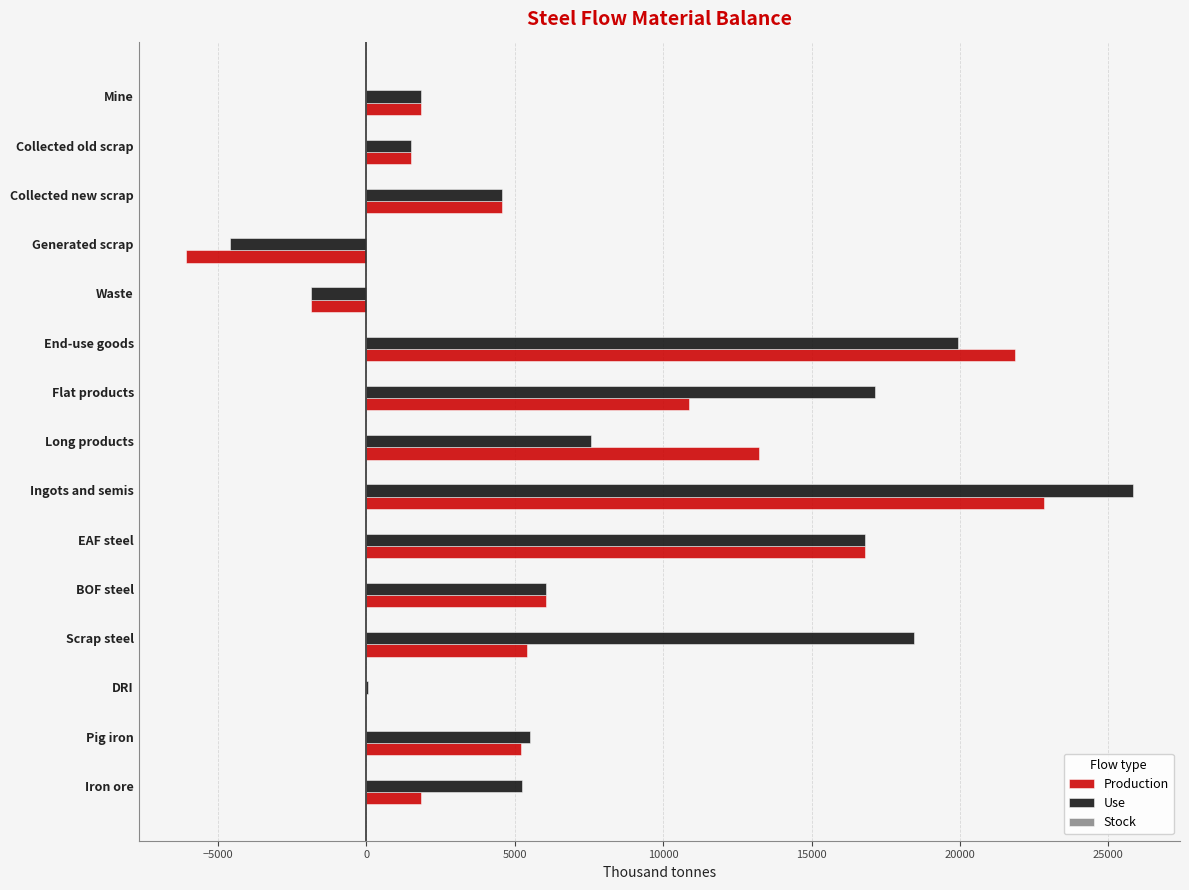

Which label corresponds to the largest value in the chart?

Ingots and semis